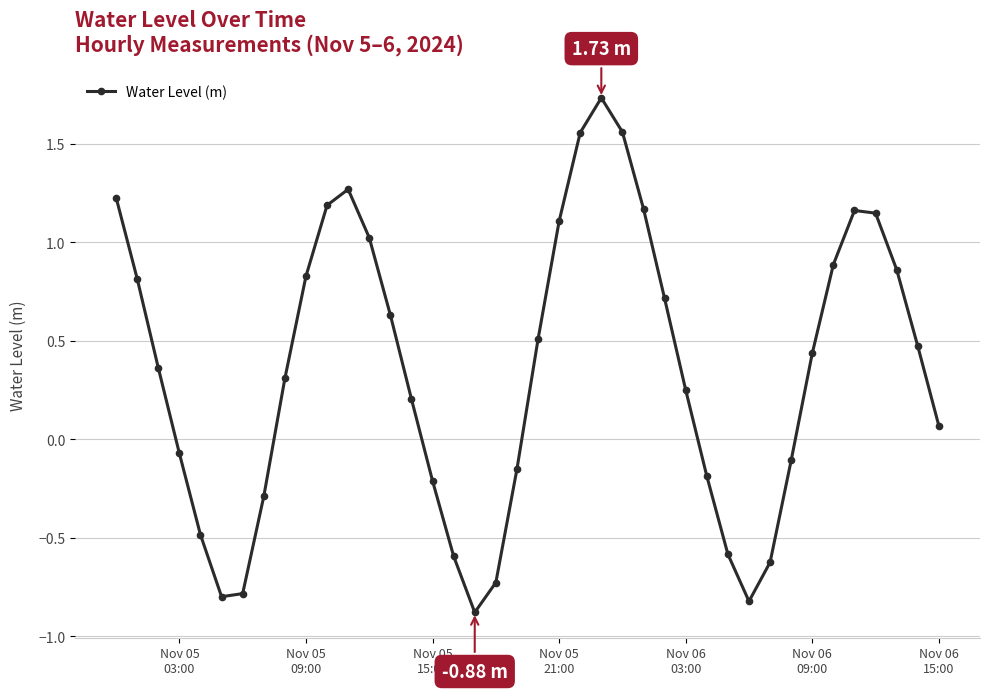

What is the value of the 5th point from the left?

-0.5